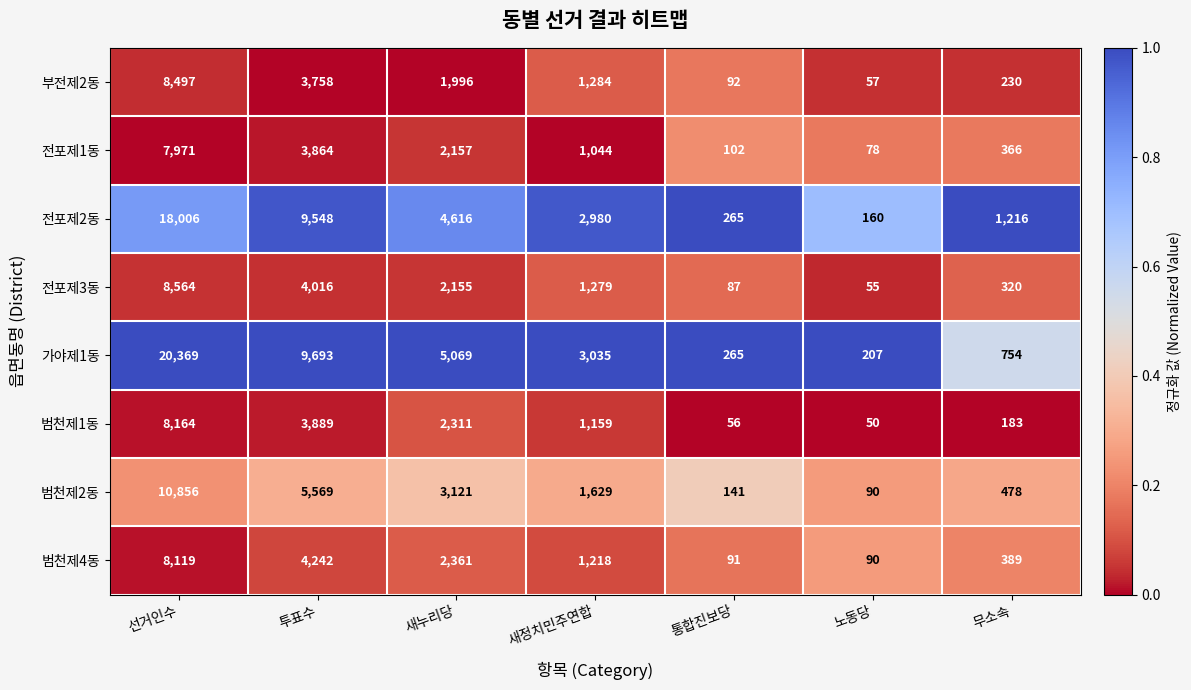

What is the spread (max minus min) of values at 노동당?

157